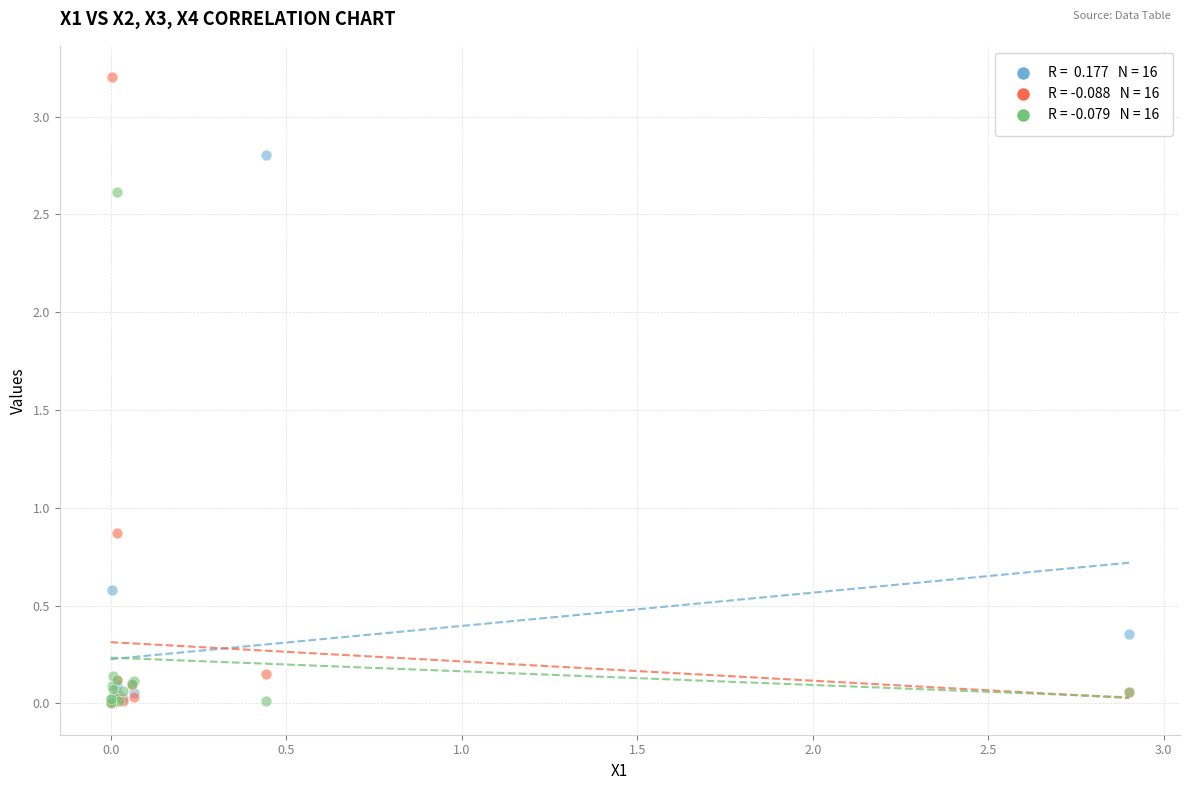

Across all series, what Y value is closest to 1?

0.9